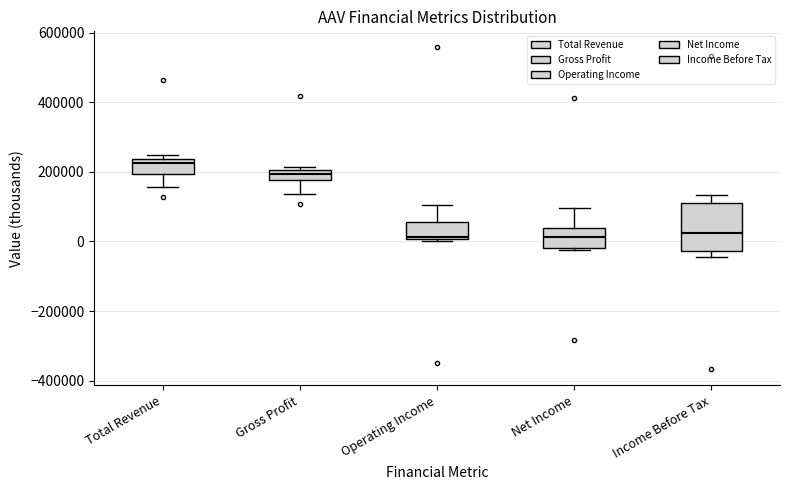

Where is the upper edge of the box for Net Income on the y-axis? The values are not printed on the chart, so give them approximately, as read against the axis.

40000